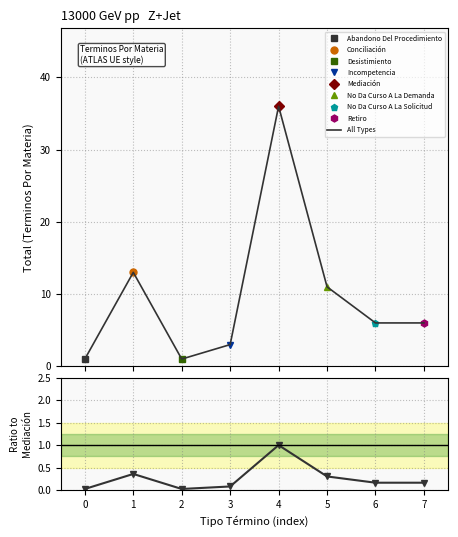

Rank the series by their maximum value, from highest to lowest.

All Types, Ratio